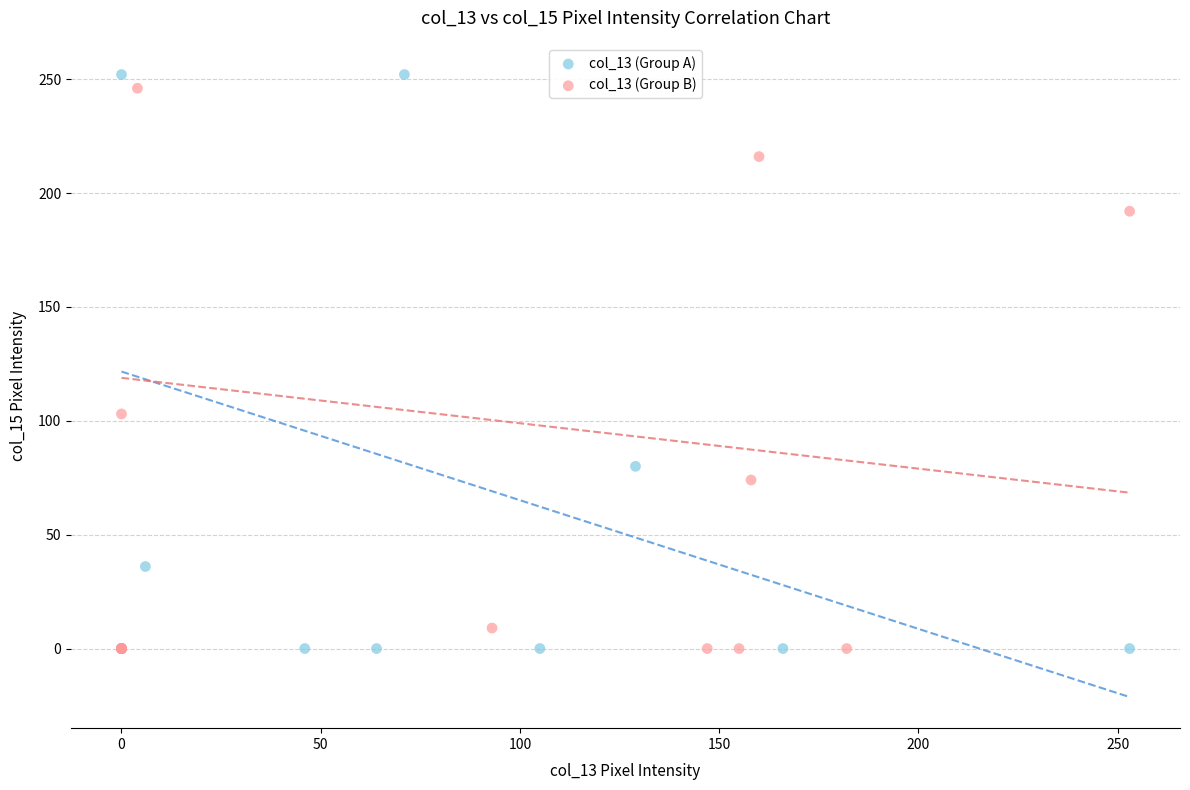

Which series has the largest Y range (max minus min)?

col_13 (Group A)